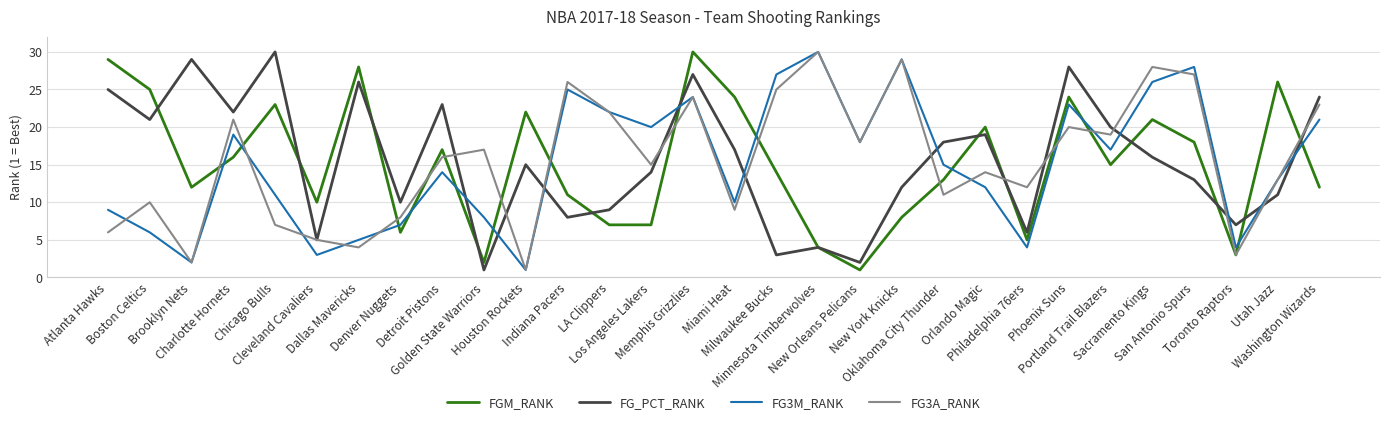

What is the sum of all FG_PCT_RANK values?

465